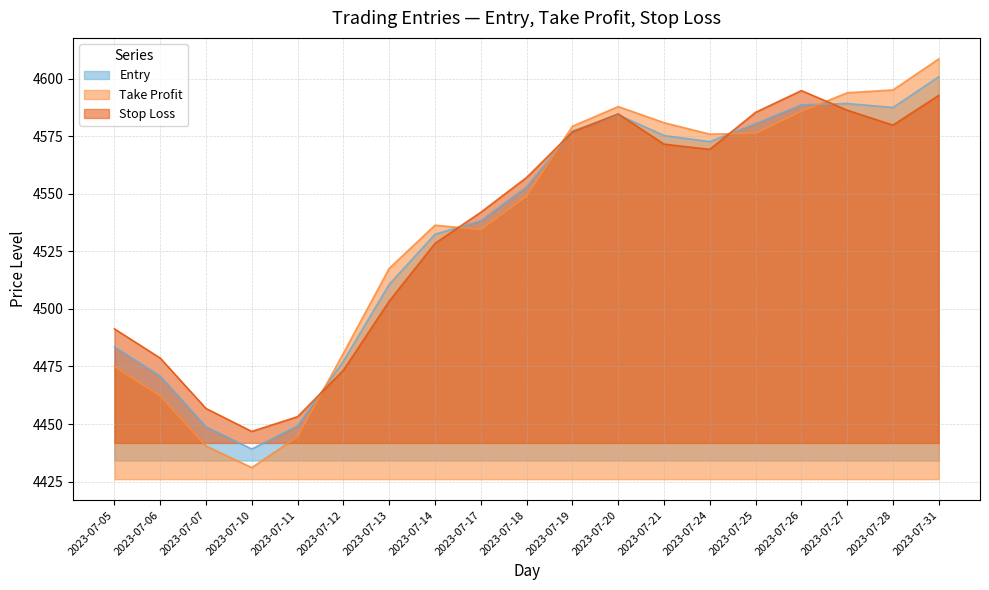

List the labels in order of Entry value, smallest first.

2023-07-10, 2023-07-07, 2023-07-11, 2023-07-06, 2023-07-12, 2023-07-05, 2023-07-13, 2023-07-14, 2023-07-17, 2023-07-18, 2023-07-24, 2023-07-21, 2023-07-19, 2023-07-25, 2023-07-20, 2023-07-28, 2023-07-26, 2023-07-27, 2023-07-31